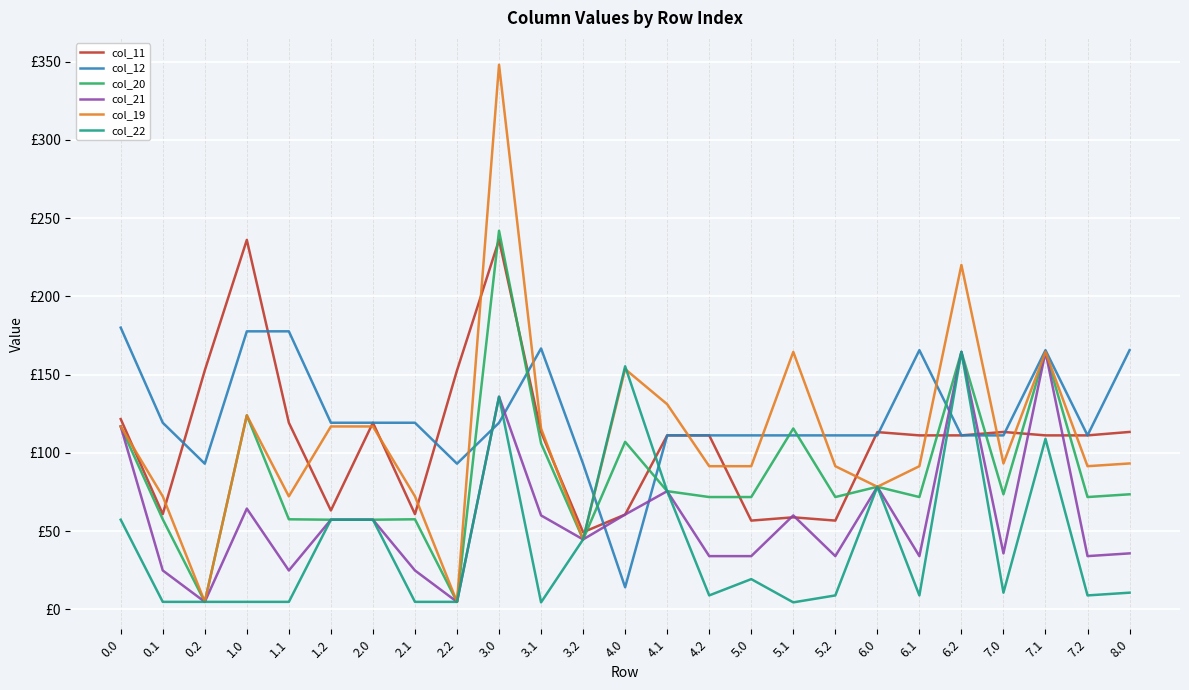

How many interior local valleys does the col_12 series have?

4